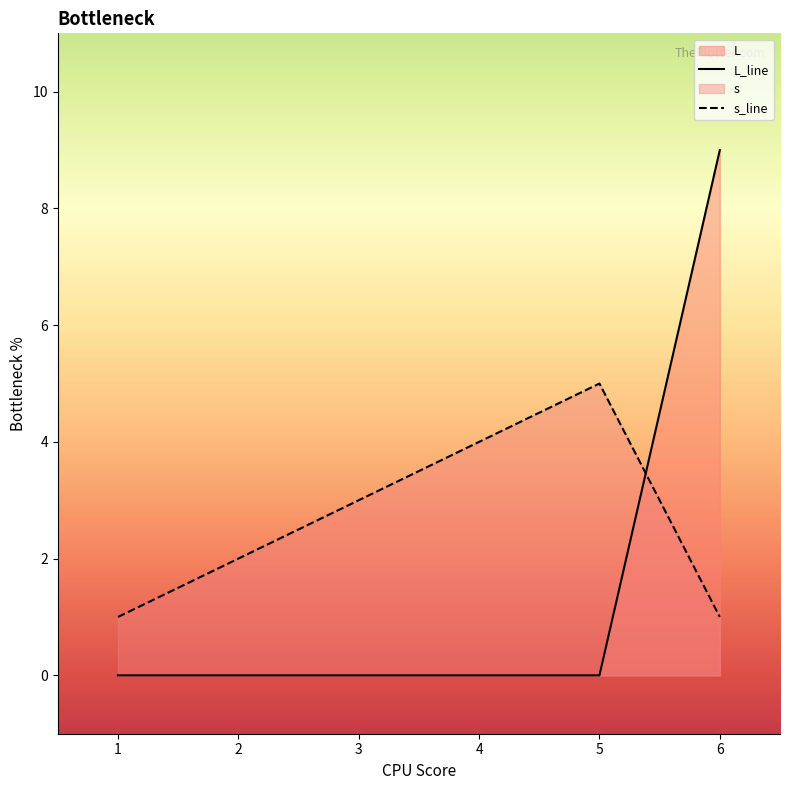

Which category has the highest value in the L series?

6